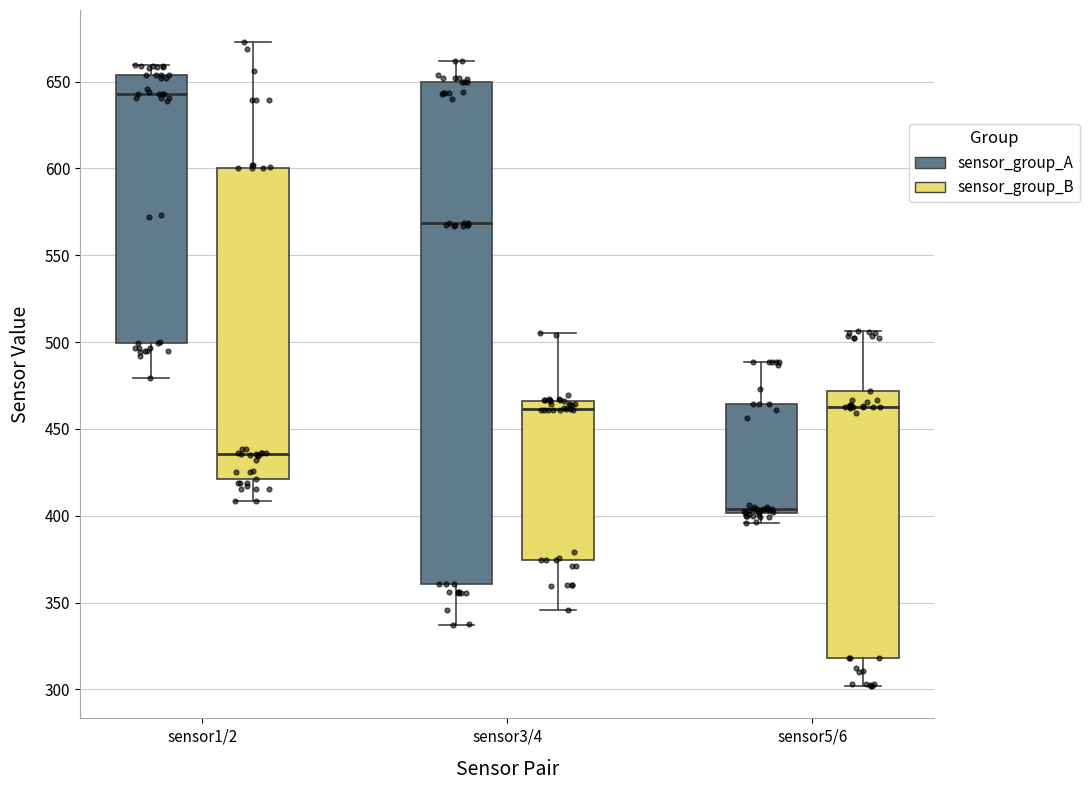

Reading left to right, transcribe this box plot: for each box, give where its median line is, the range the box spans, and where its two whiskers end, as read against the y-axis. The values are not printed on the chart, so give them approximately, as read against the axis.

sensor1/2 (sensor_group_A): median 645, box 500 to 655, whiskers 480 to 660
sensor1/2 (sensor_group_B): median 435, box 420 to 600, whiskers 410 to 675
sensor3/4 (sensor_group_A): median 570, box 360 to 650, whiskers 335 to 660
sensor3/4 (sensor_group_B): median 460, box 375 to 465, whiskers 345 to 505
sensor5/6 (sensor_group_A): median 405, box 400 to 465, whiskers 395 to 490
sensor5/6 (sensor_group_B): median 465, box 320 to 470, whiskers 300 to 505